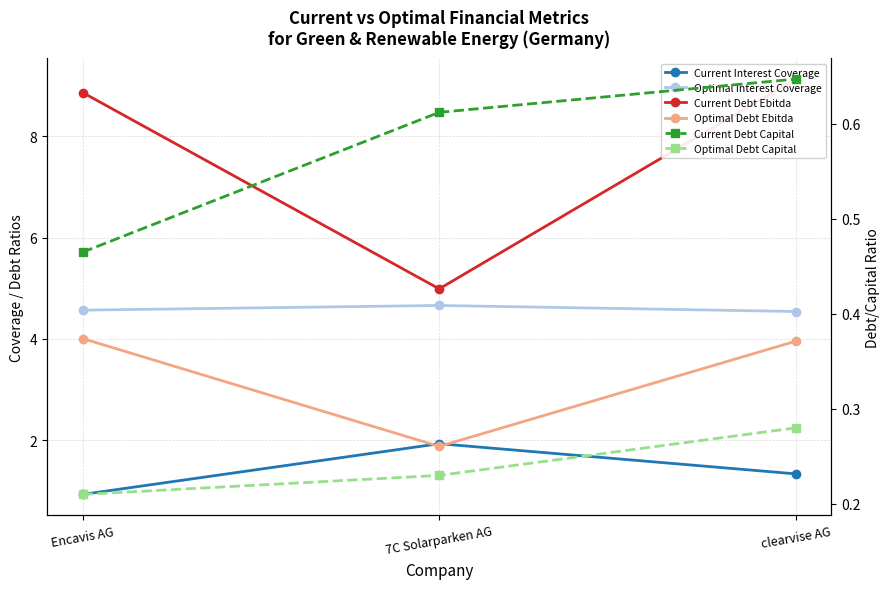

What is the smallest value displayed?

0.2